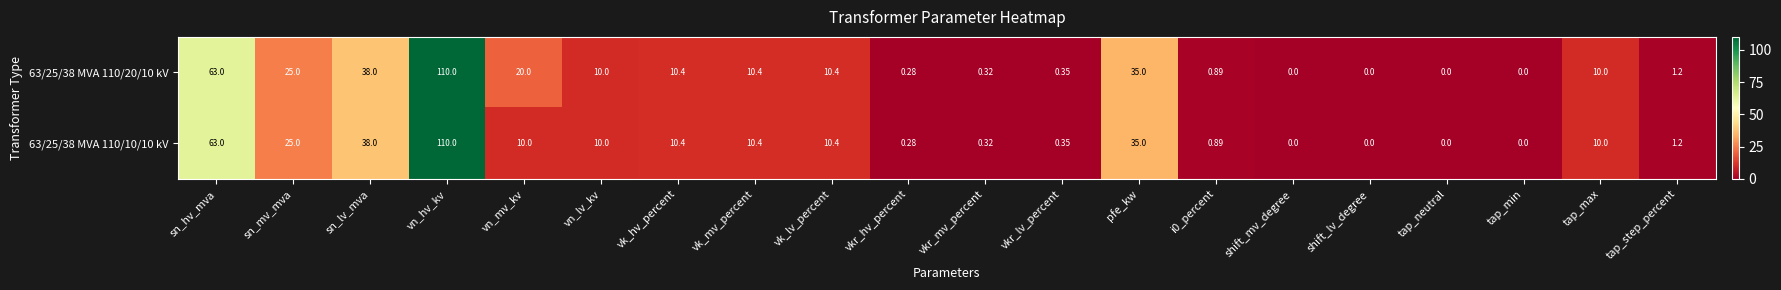

At which category does the chart reach its peak across all series?

vn_hv_kv